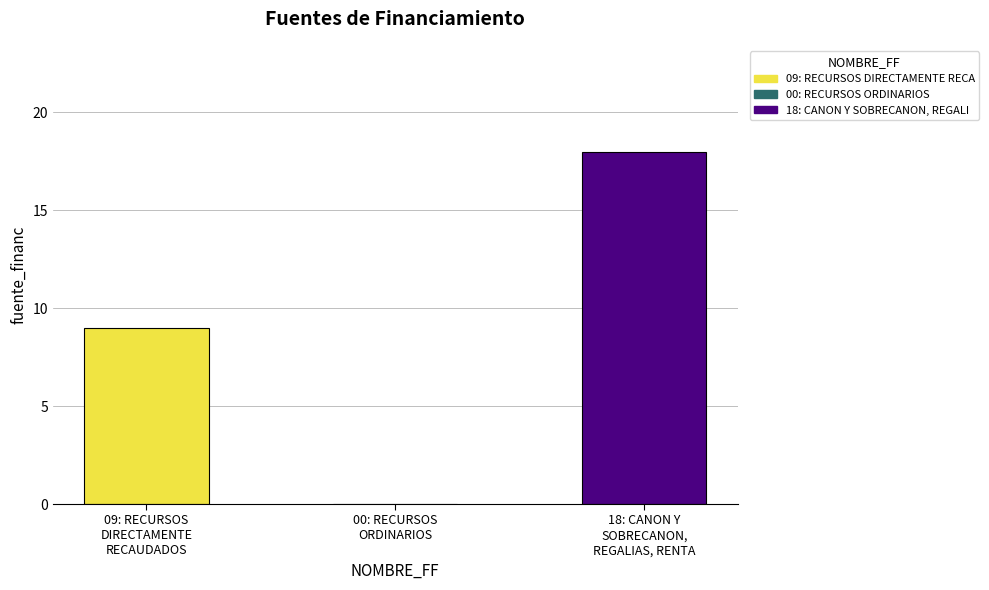

Reading left to right, transcribe all the data shown in this chart.

09: RECURSOS
DIRECTAMENTE
RECAUDADOS=9	00: RECURSOS
ORDINARIOS=0	18: CANON Y
SOBRECANON,
REGALIAS, RENTA=18